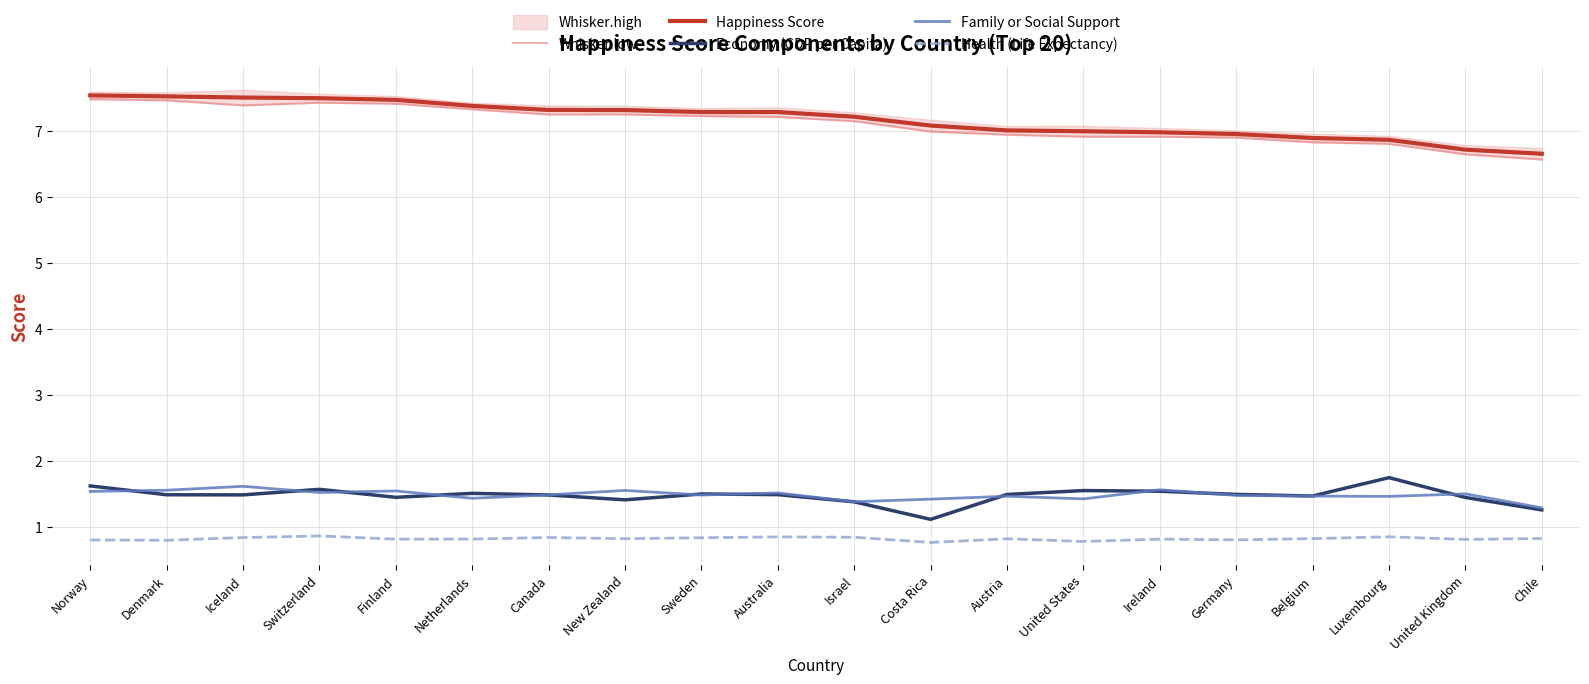

True or false: Whisker.low and Happiness Score intersect in this chart.

False